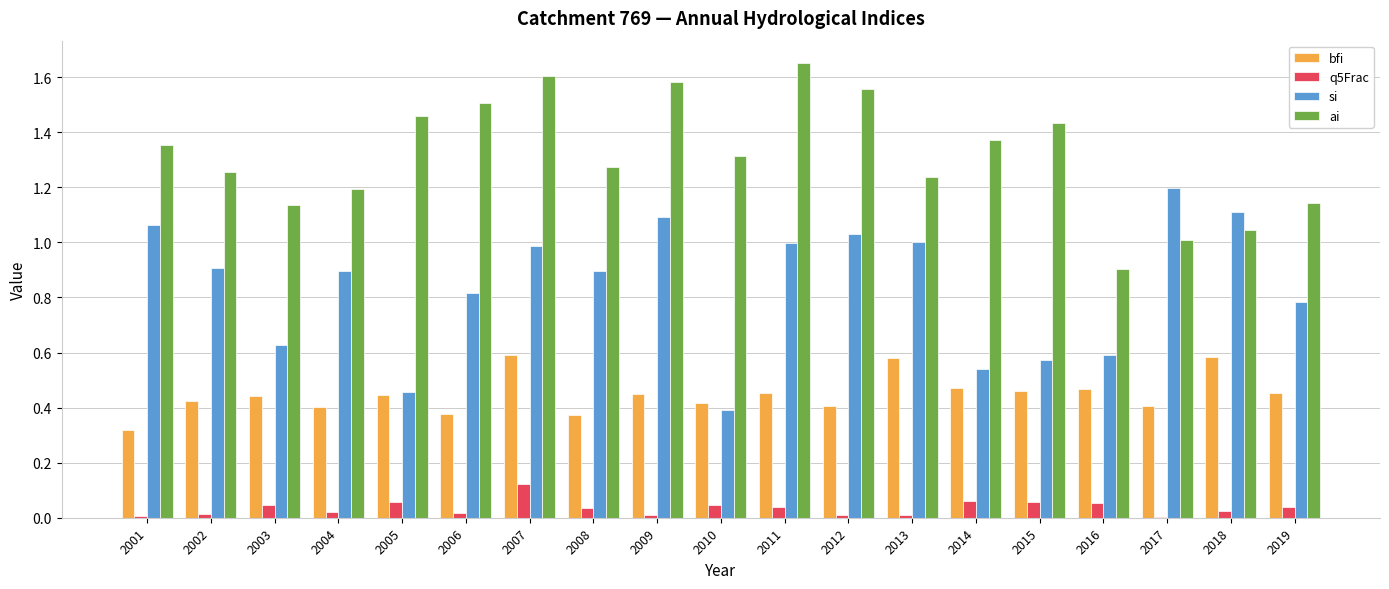

What is the sum of all si values?

16.0